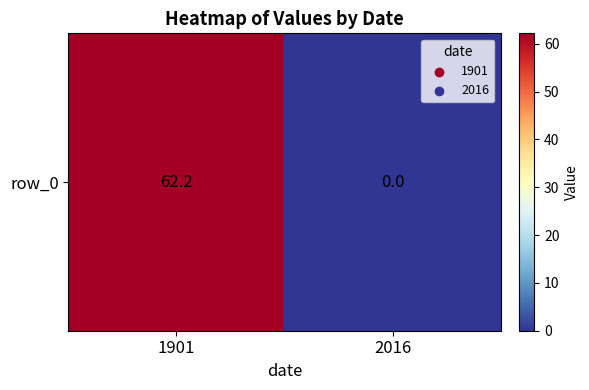

Reading left to right, extract all data points from this chart.

1901=62.2	2016=0.0